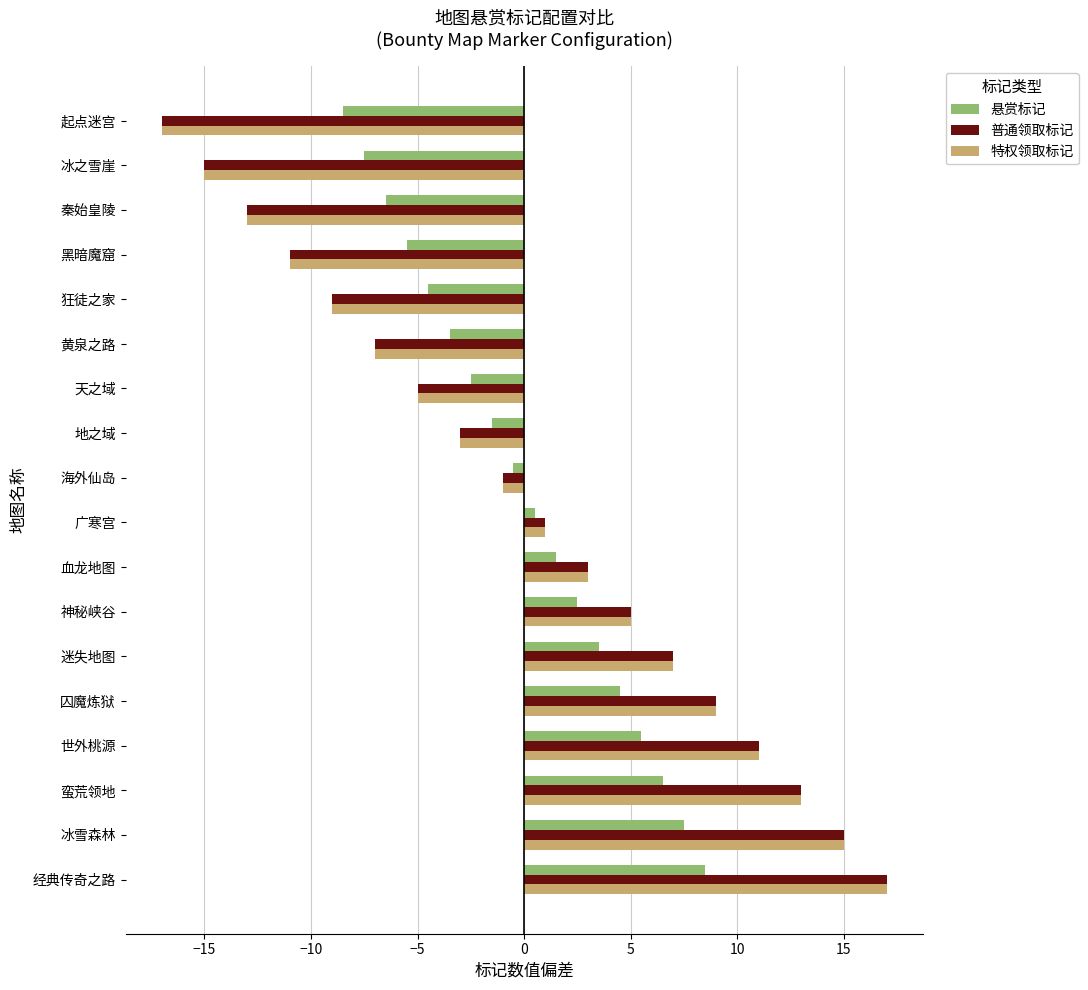

True or false: 悬赏标记 has a value of 10.2 at 蛮荒领地.

False